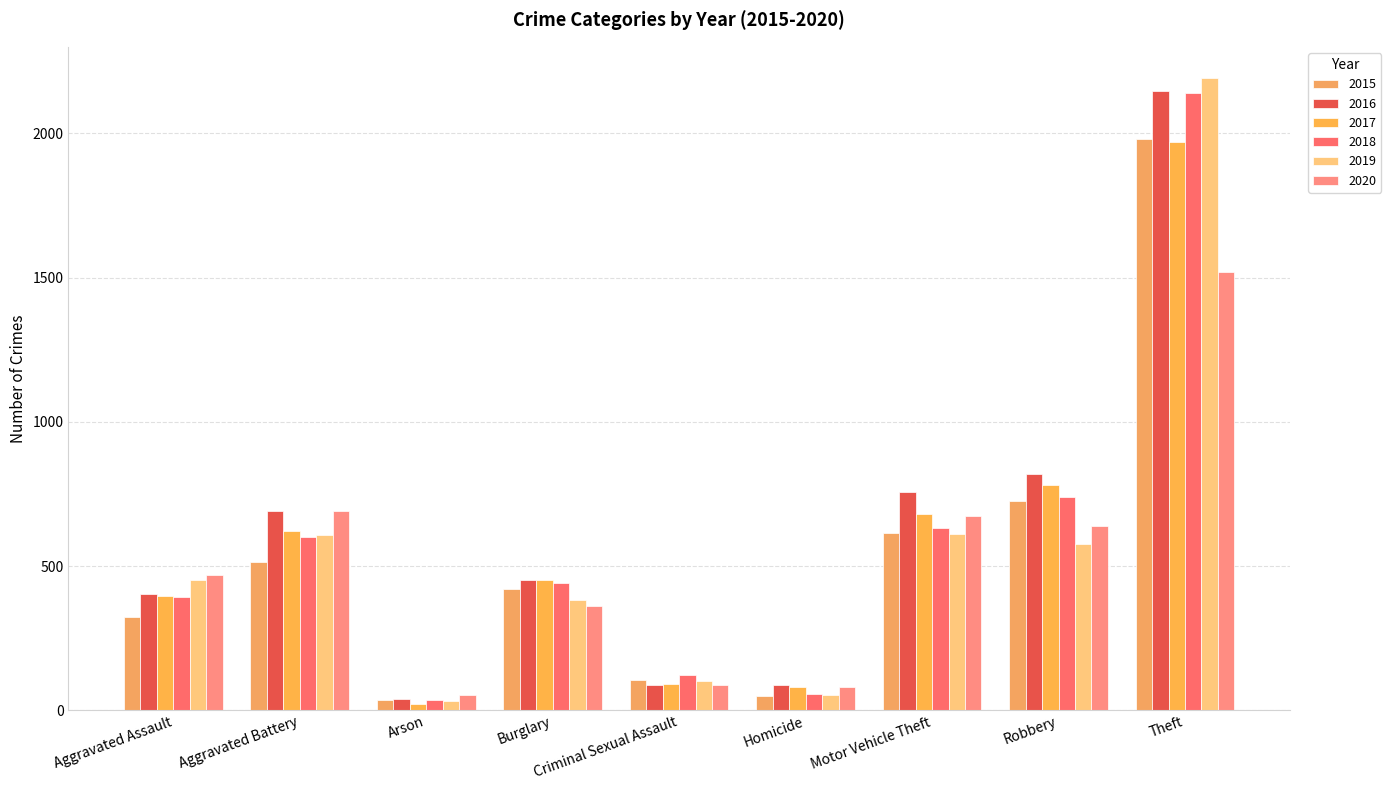

What is the difference between the maximum and minimum values in the 2017 series?

1945